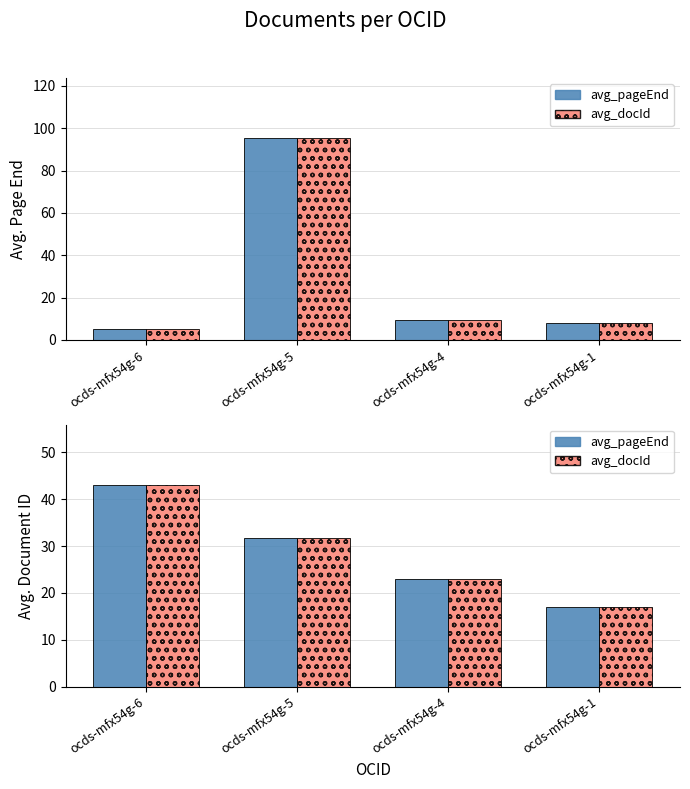

At how many categories does at least one series exceed 7?

4